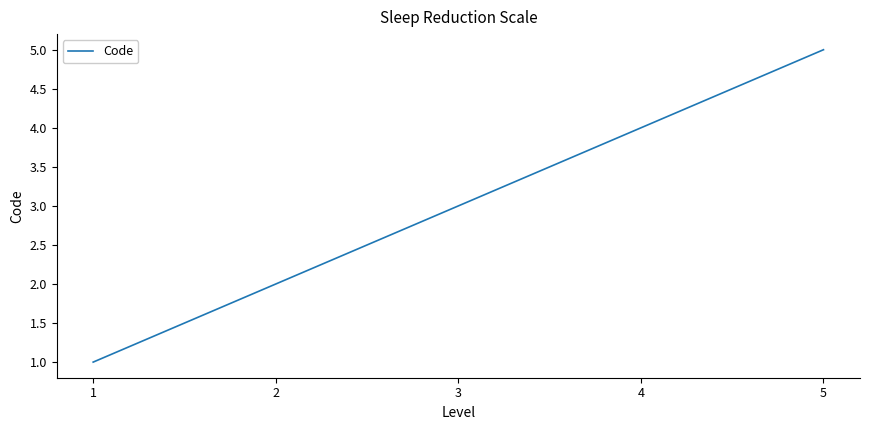

Reading right to left, what are all the values shown in this chart?

5=5	4=4	3=3	2=2	1=1